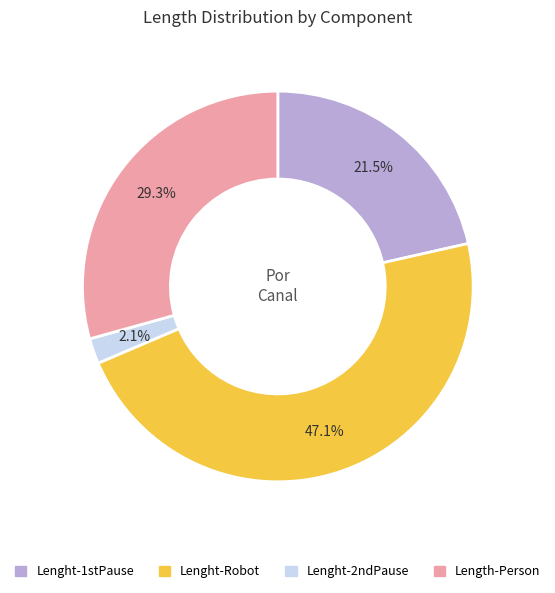

How many slices are in this pie chart?

4